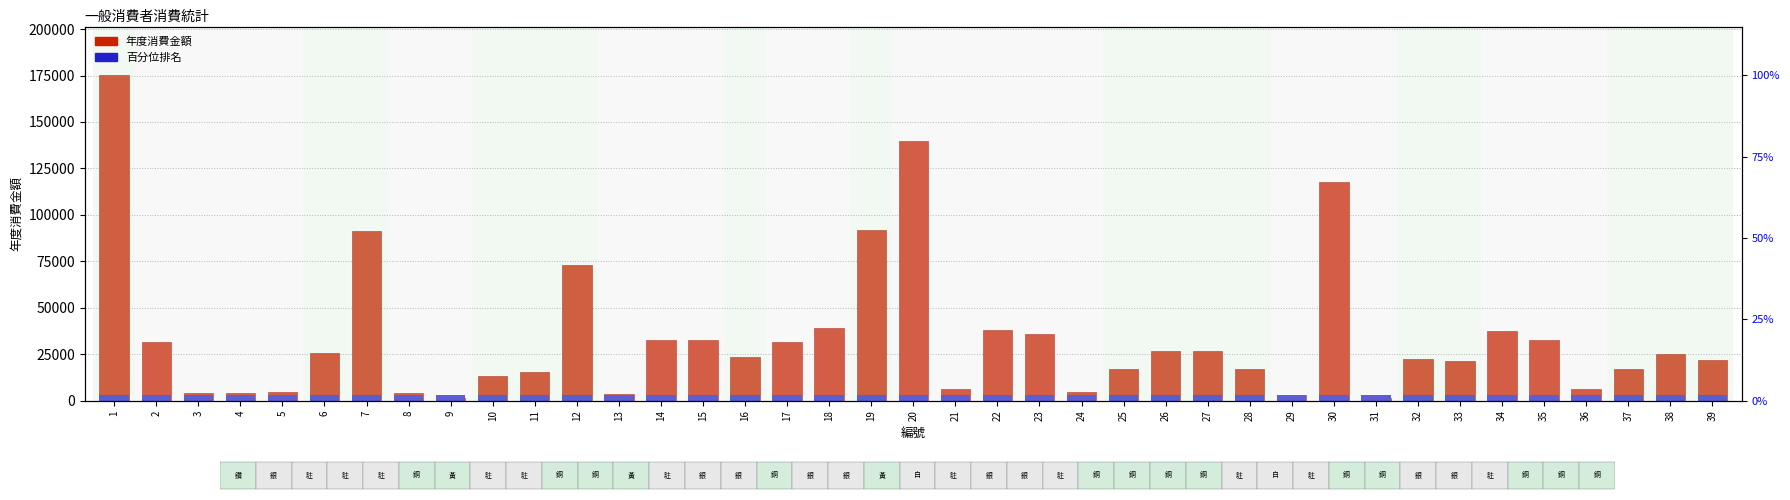

How many bars are there in each group?

2